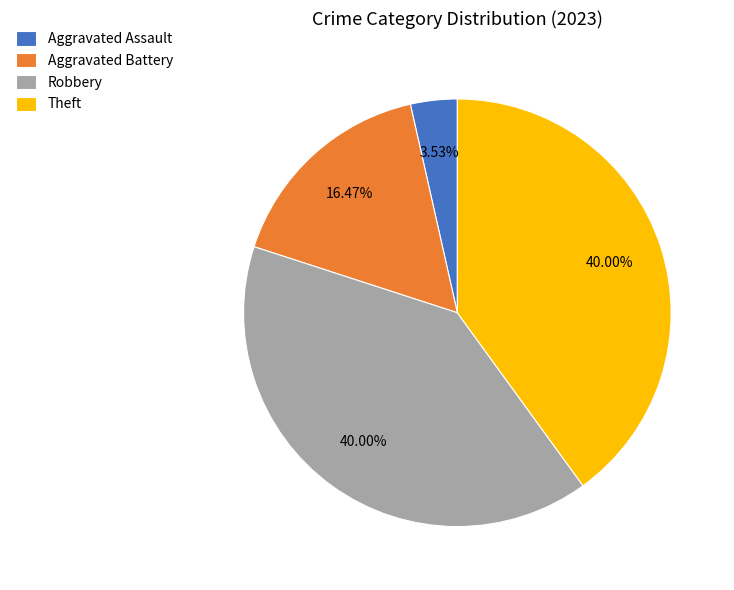

Do Robbery and Aggravated Battery together represent more than half of the pie?

Yes